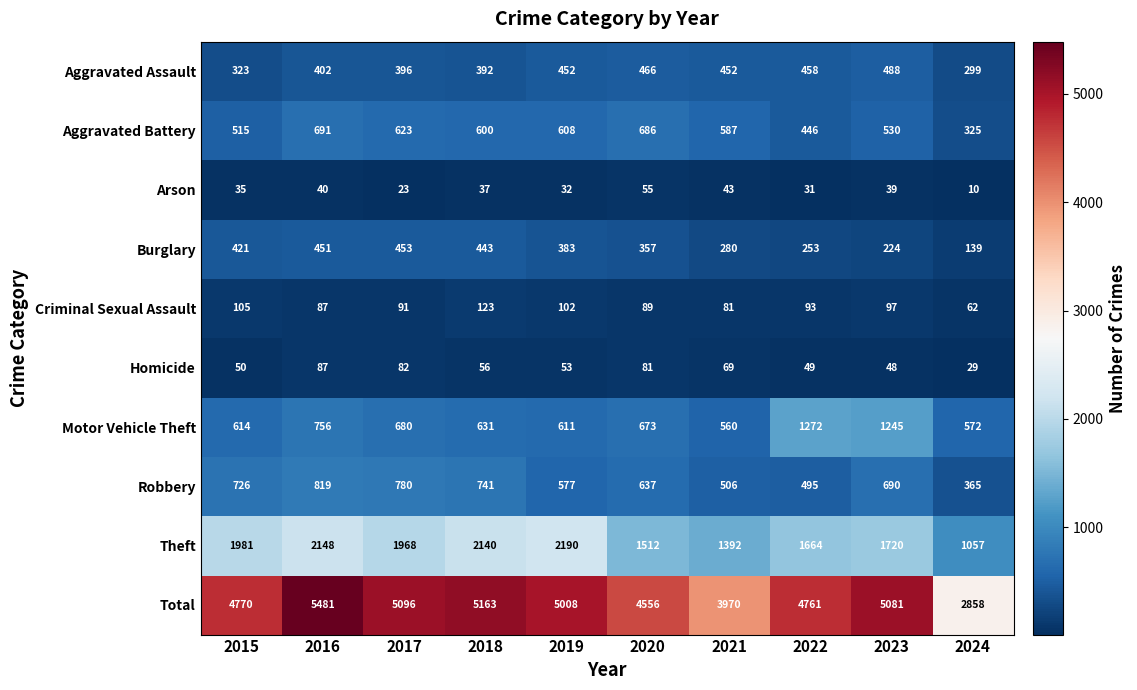

Between 2019 and 2023, which series saw the biggest shift?

Motor Vehicle Theft